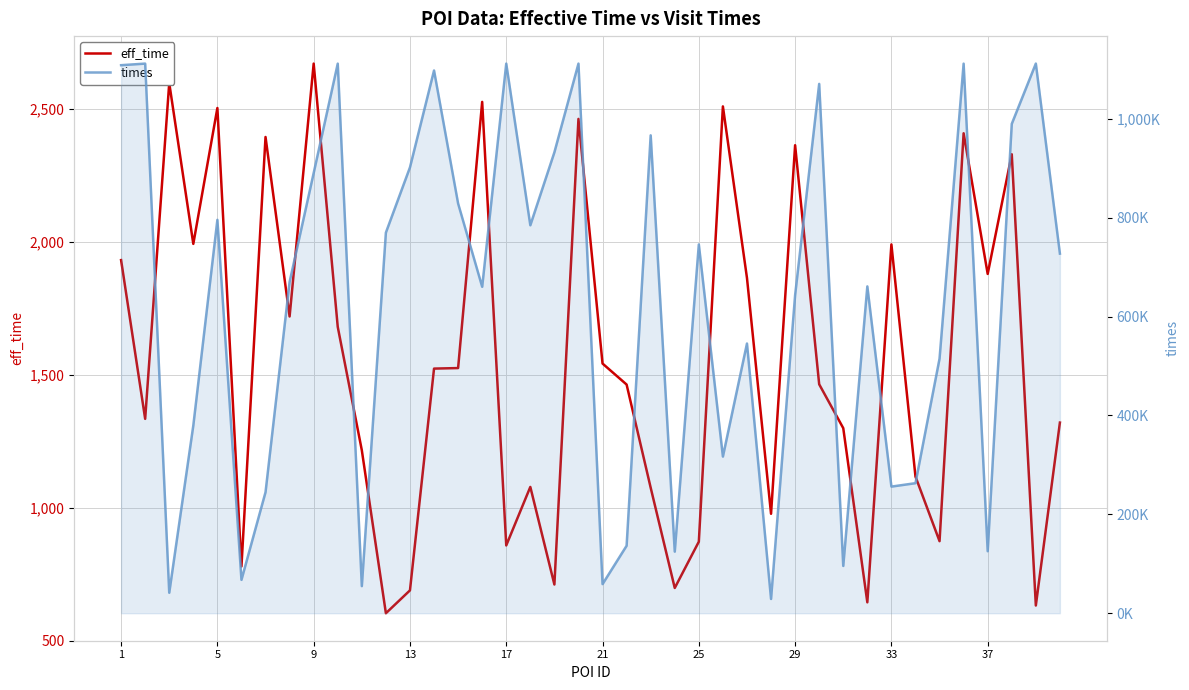

How many series are shown in this chart?

2